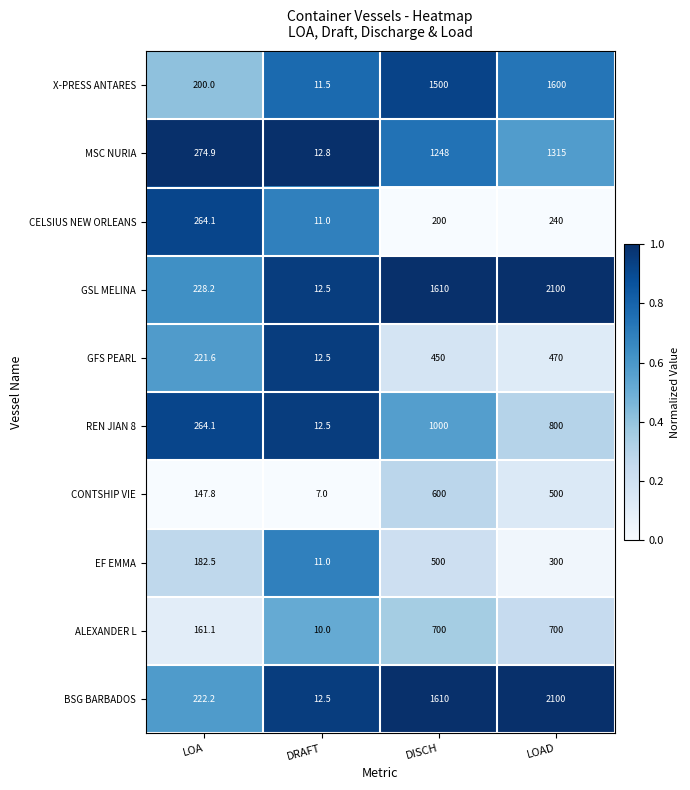

List the labels in order of BSG BARBADOS value, largest first.

LOAD, DISCH, LOA, DRAFT